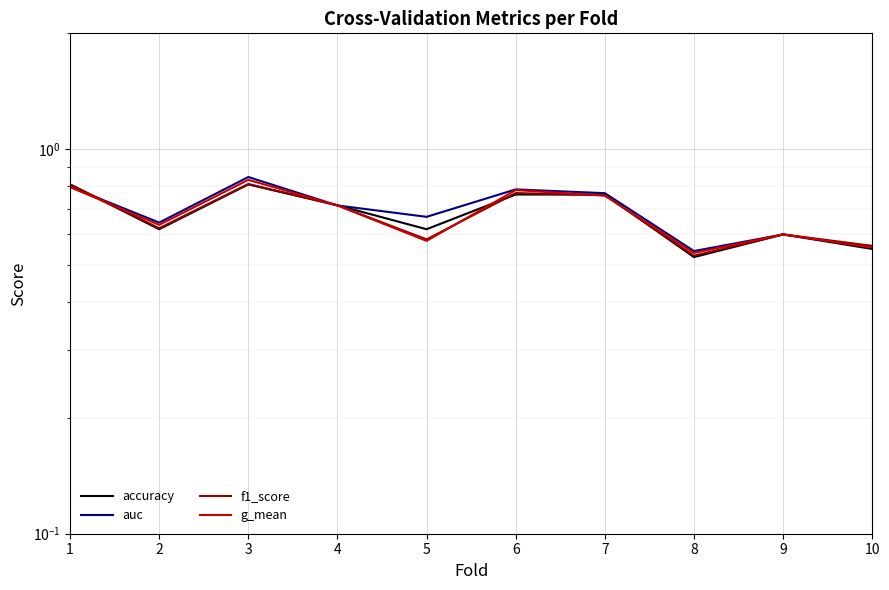

Reading left to right, what are all the values shown in this chart?

accuracy: 1=0.8	2=0.6	3=0.8	4=0.7	5=0.6	6=0.8	7=0.8	8=0.5	9=0.6	10=0.6
auc: 1=0.8	2=0.6	3=0.8	4=0.7	5=0.7	6=0.8	7=0.8	8=0.5	9=0.6	10=0.6
f1_score: 1=0.8	2=0.6	3=0.8	4=0.7	5=0.6	6=0.8	7=0.8	8=0.5	9=0.6	10=0.6
g_mean: 1=0.8	2=0.6	3=0.8	4=0.7	5=0.6	6=0.8	7=0.8	8=0.5	9=0.6	10=0.6